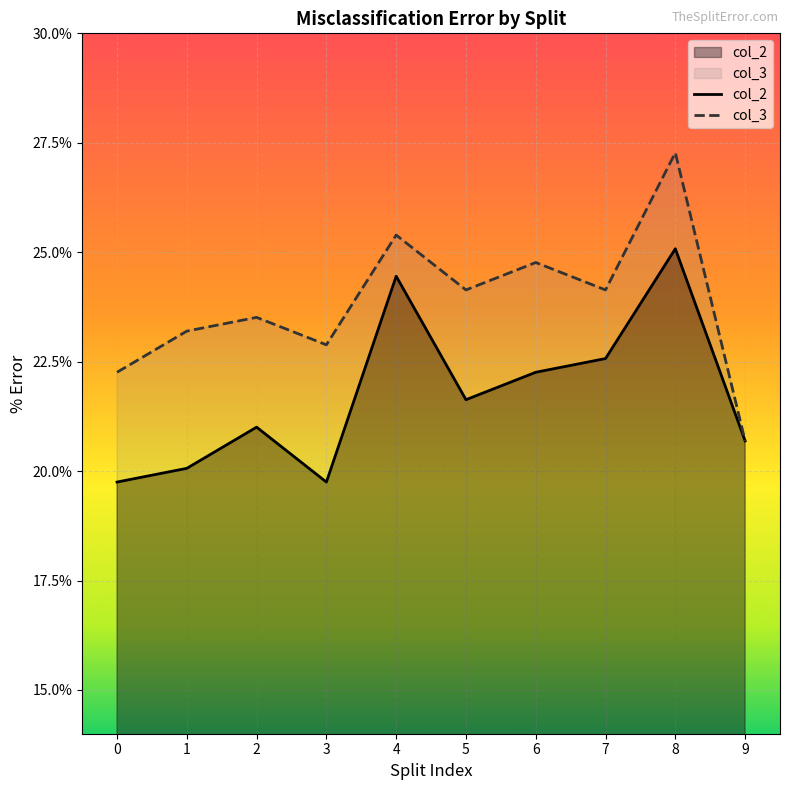

What value does the col_3 series have at 1?

23.2